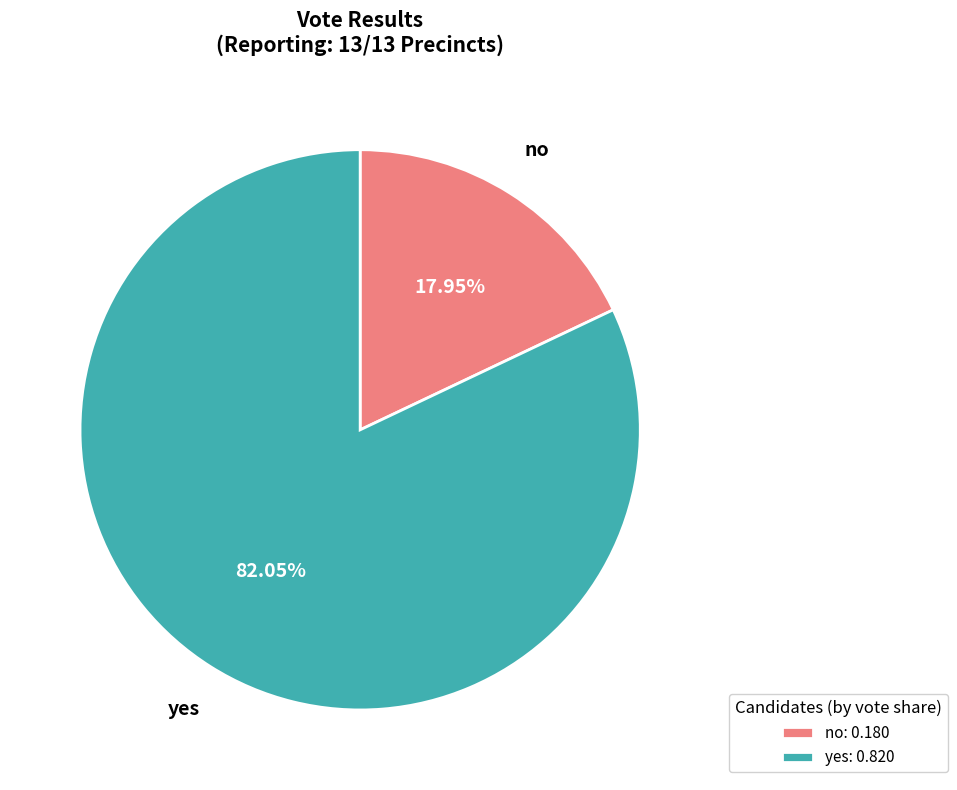

What portion of the pie excludes yes?

18.0%